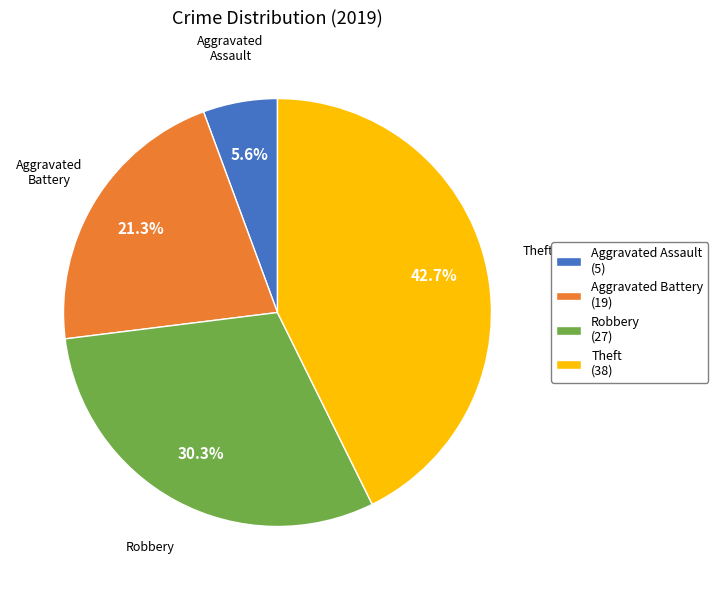

What percentage is the Robbery slice, to the nearest percent?

30%